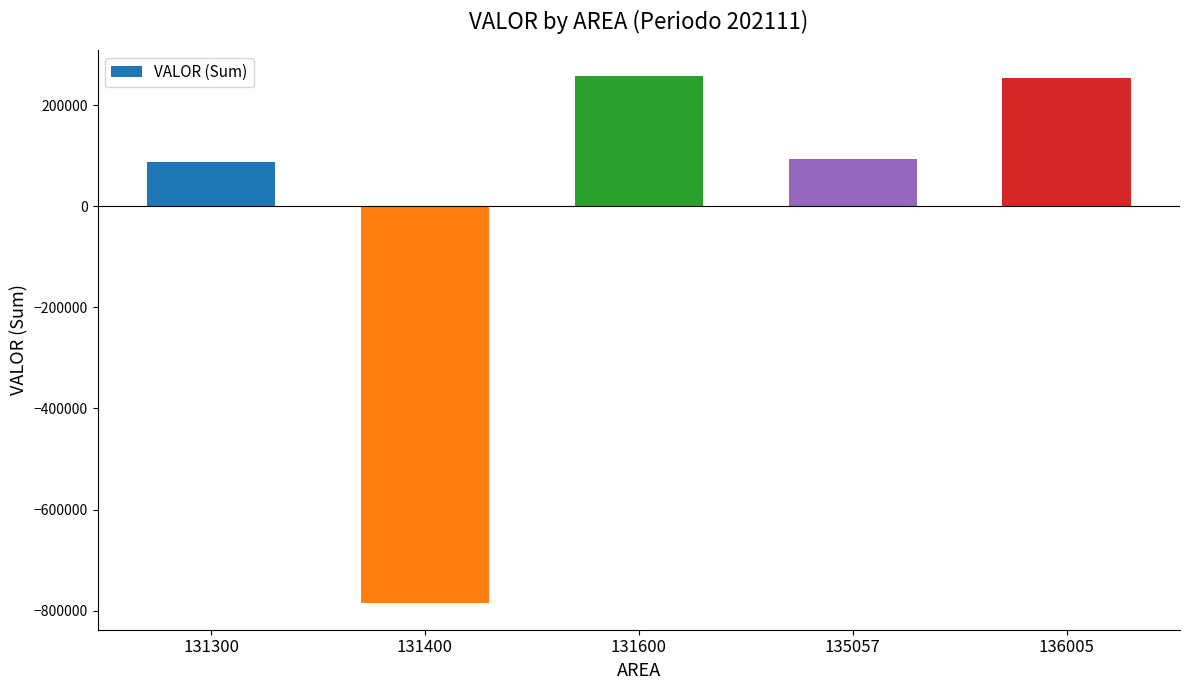

What is the value of the 5th bar from the left?

253895